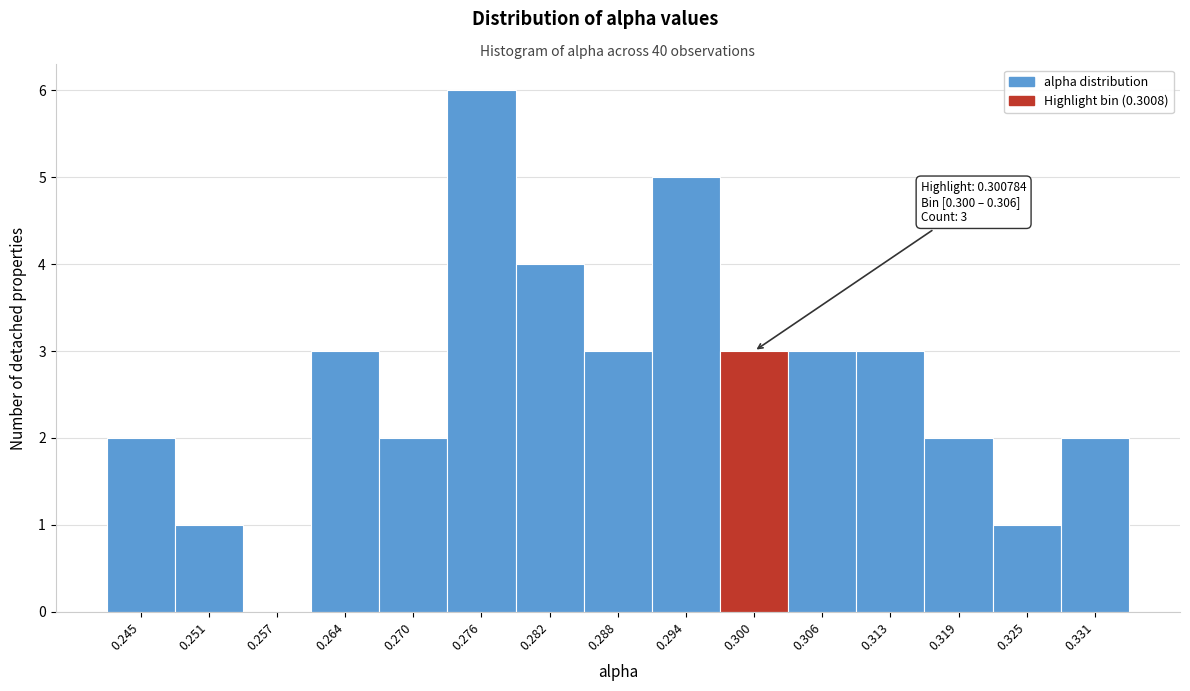

Reading left to right, list all the values displayed in this chart.

0.245=2	0.251=1	0.257=0	0.264=3	0.270=2	0.276=6	0.282=4	0.288=3	0.294=5	0.300=3	0.306=3	0.313=3	0.319=2	0.325=1	0.331=2